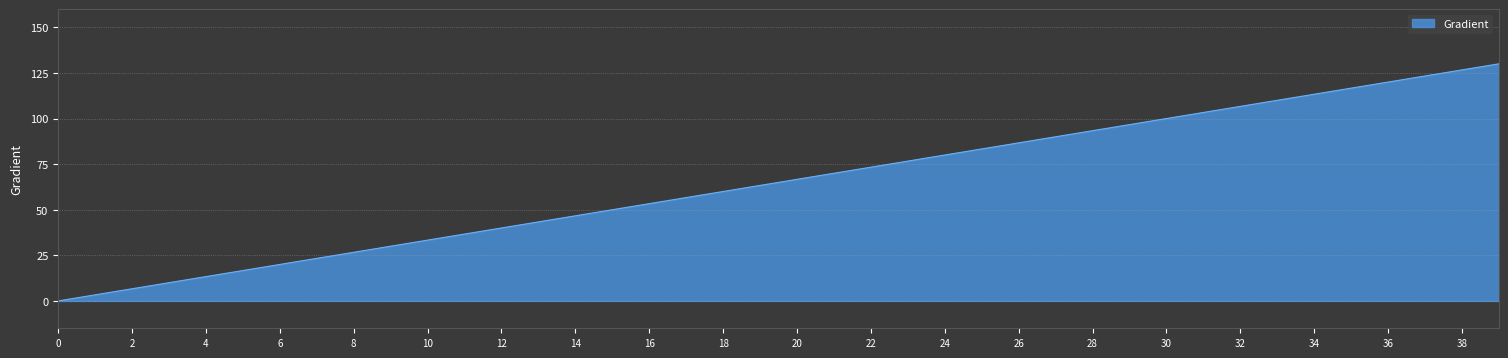

What is the difference between the maximum and minimum values?

130.0